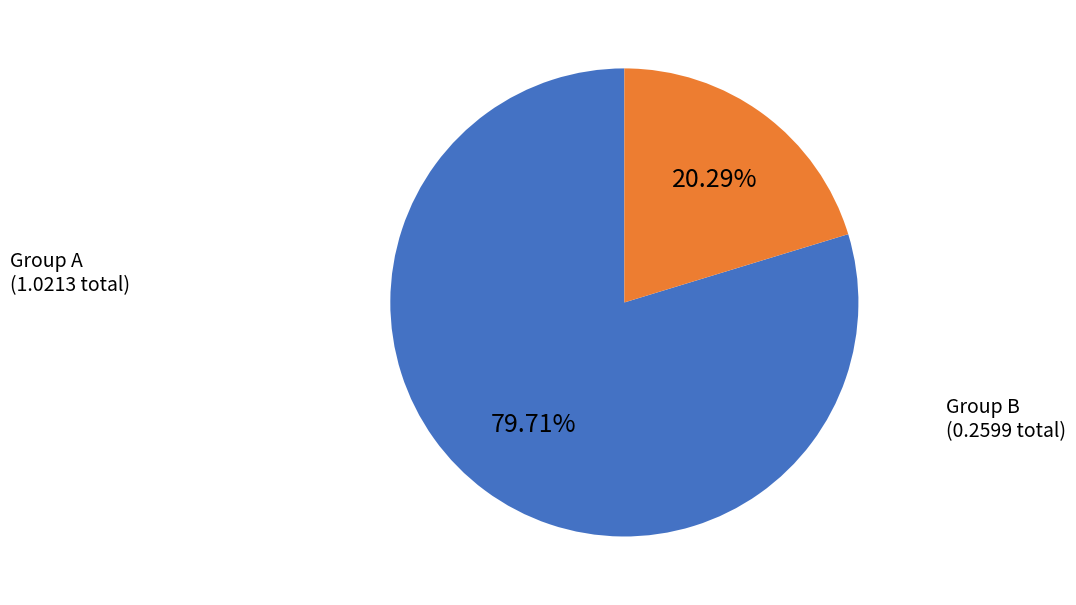

Does any single category account for the majority?

Yes